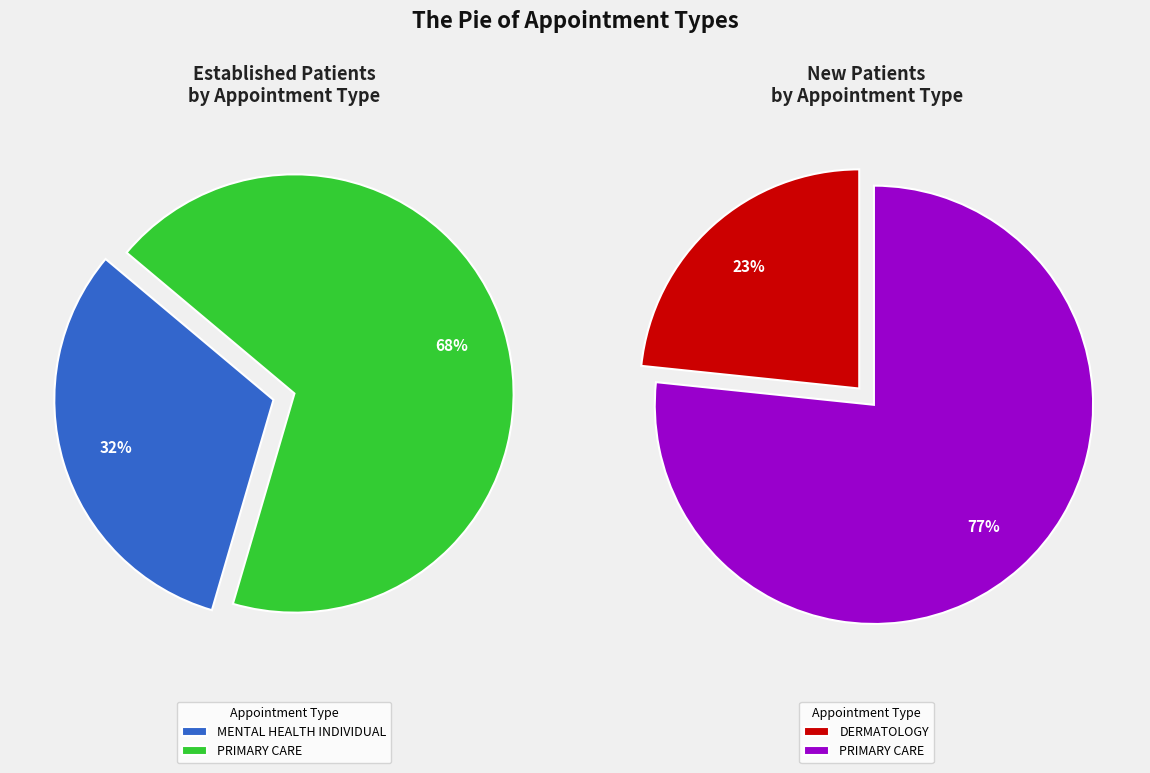

Combined, do PRIMARY CARE and MENTAL HEALTH INDIVIDUAL account for over 50%?

Yes